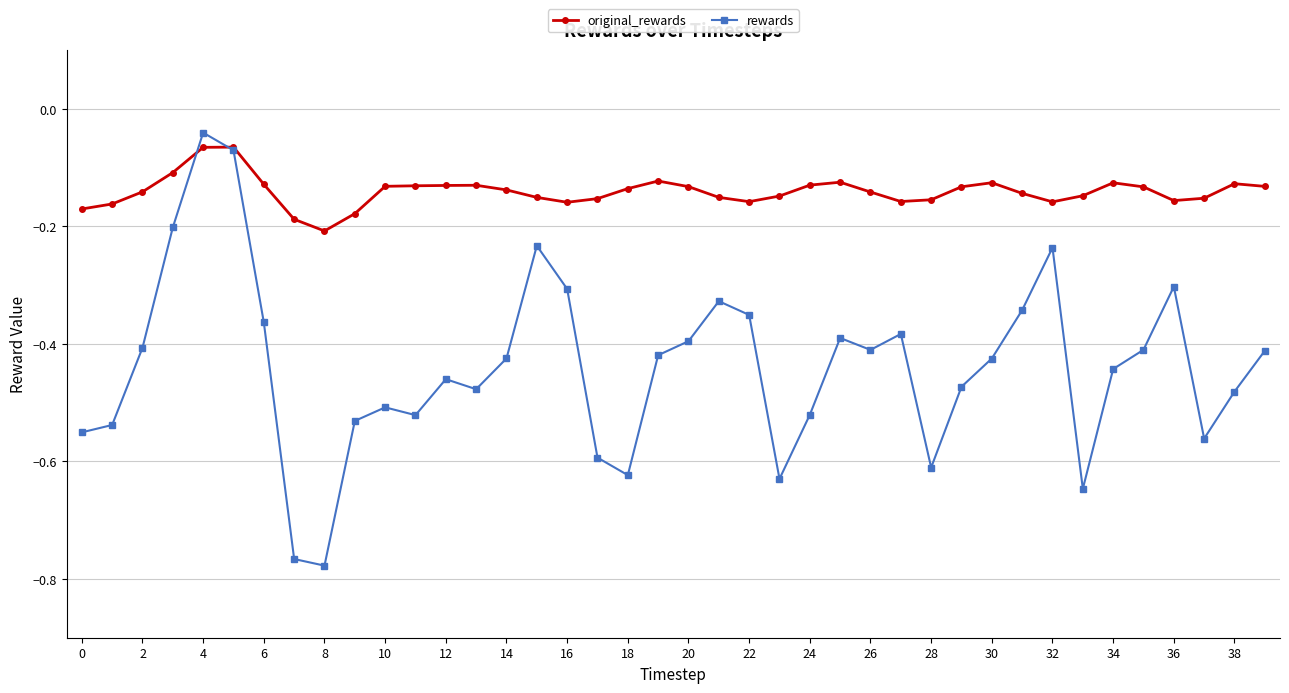

Rank the series by their average value, from highest to lowest.

original_rewards, rewards